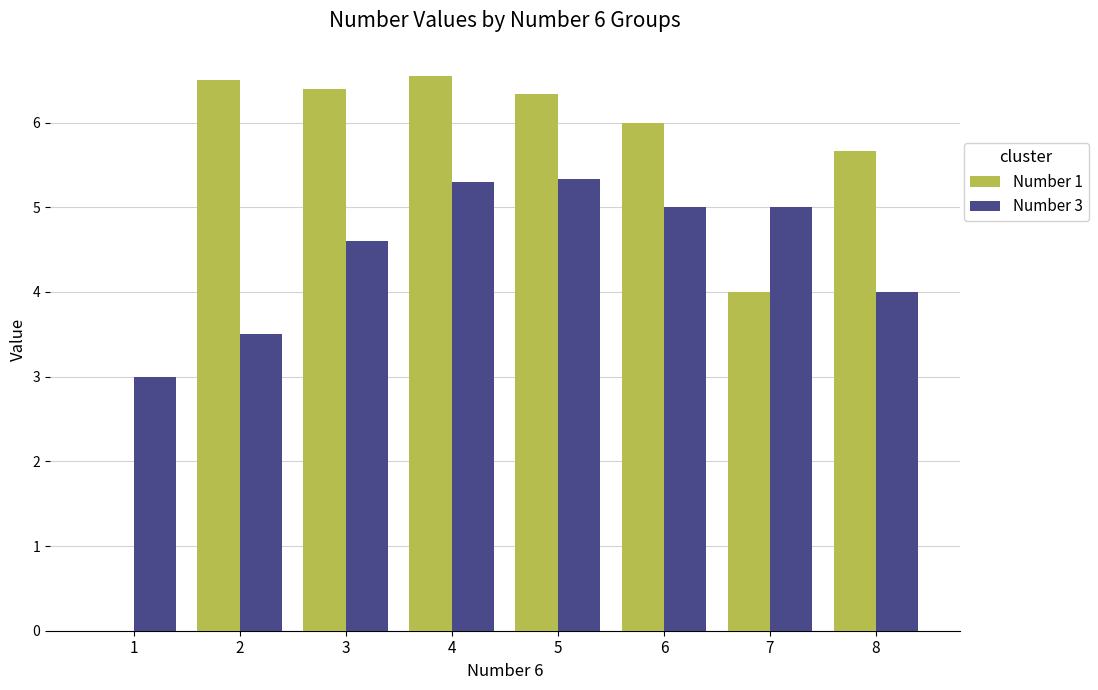

Are the bars horizontal?

No